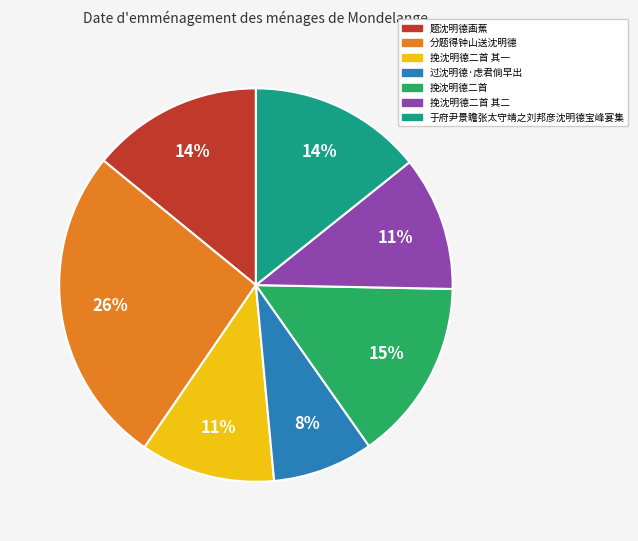

Is it true that 分题得钟山送沈明德 is 39% of the pie?

False